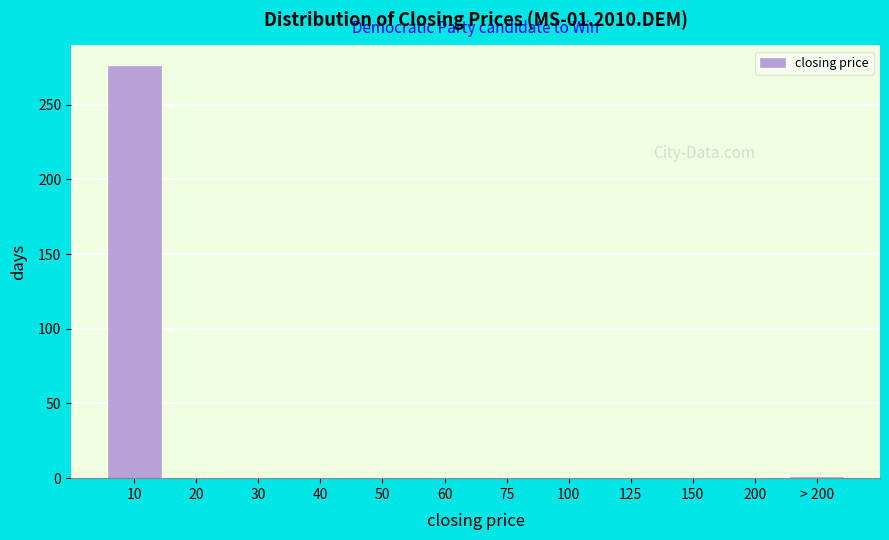

What is the greatest value displayed?

276